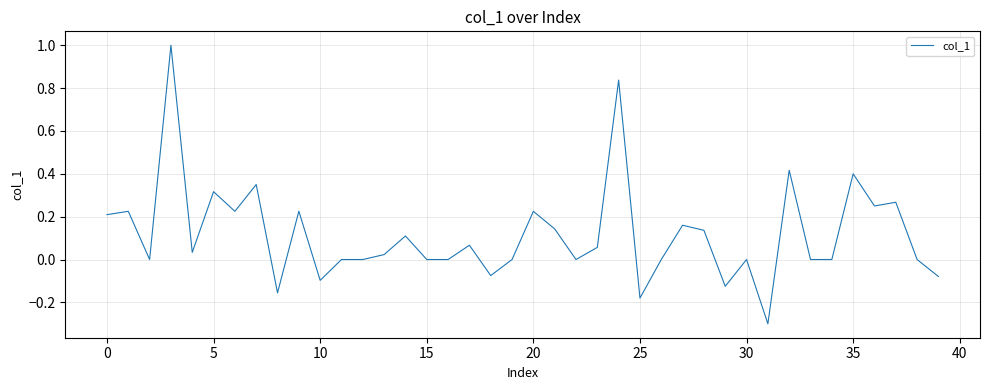

What is the difference between the maximum and minimum values?

1.3